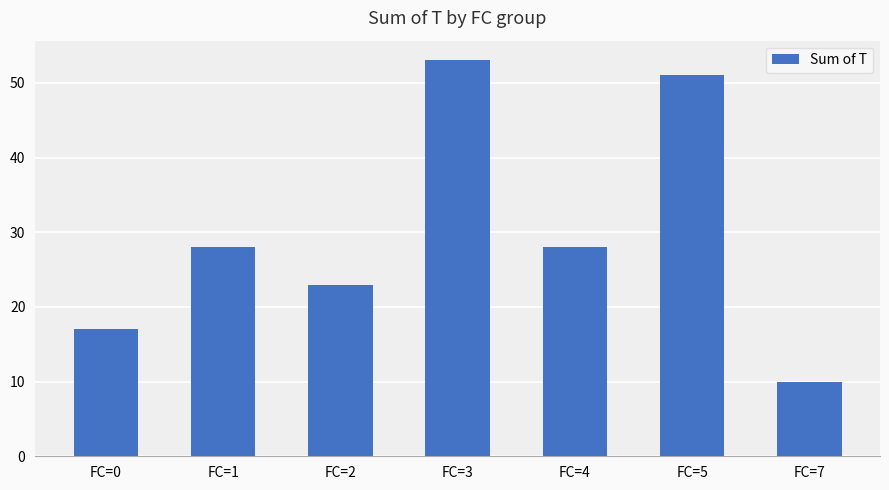

How many series are shown in this chart?

1